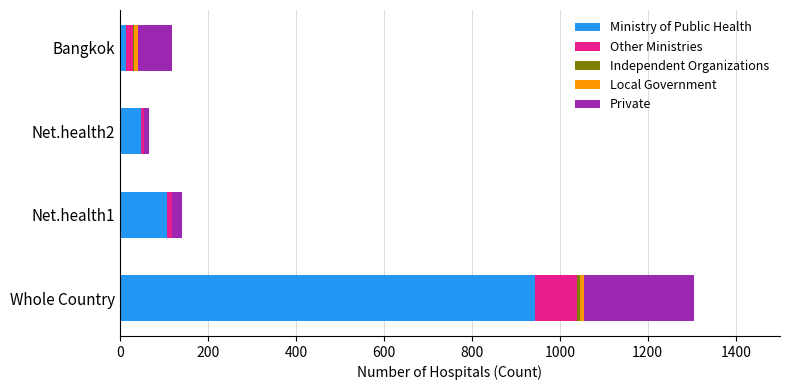

At which label does Ministry of Public Health reach its peak?

Whole Country